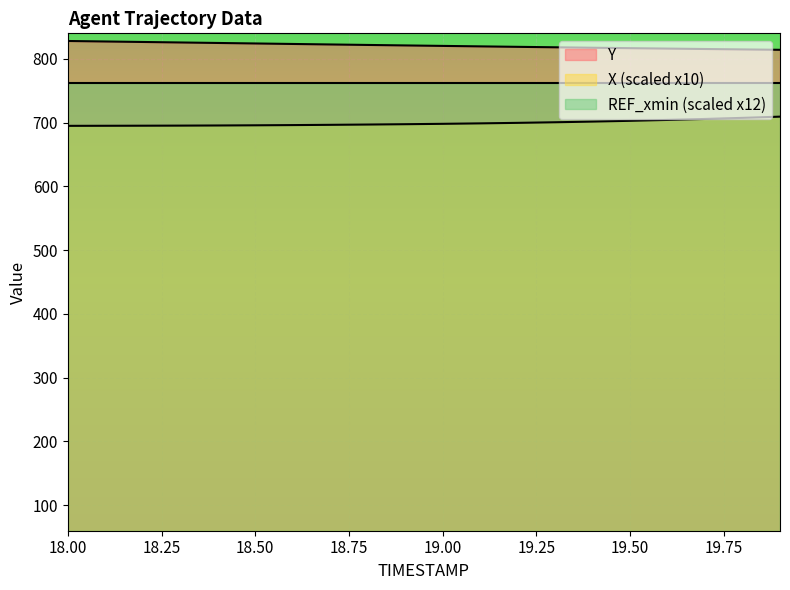

True or false: X and Y cross at least once.

False